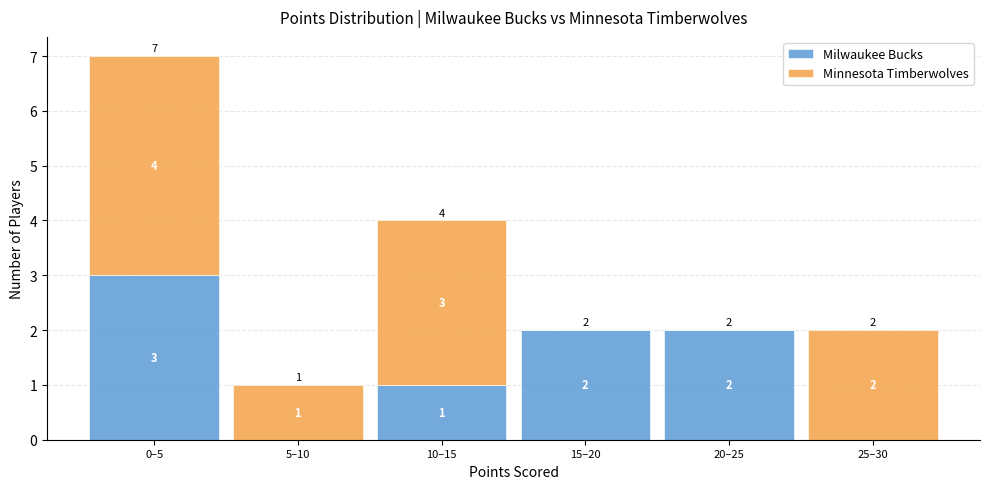

Reading left to right, transcribe the values for Milwaukee Bucks.

0–5=3	5–10=0	10–15=1	15–20=2	20–25=2	25–30=0